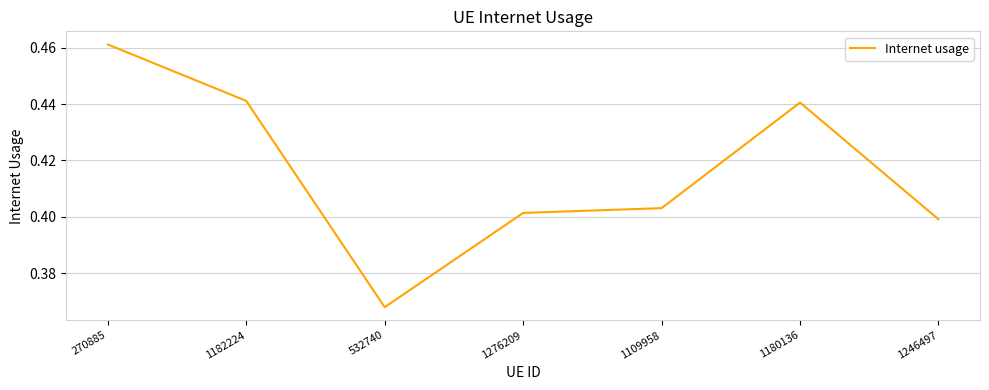

Count the values in the range 0 to 1.

7